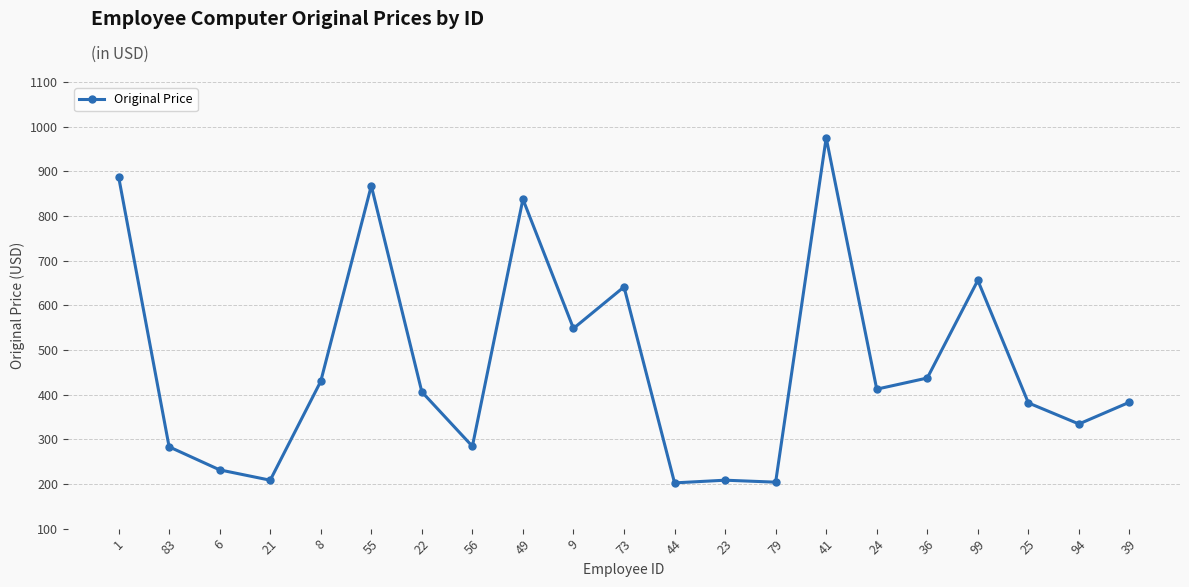

How many lines are shown in the chart?

1